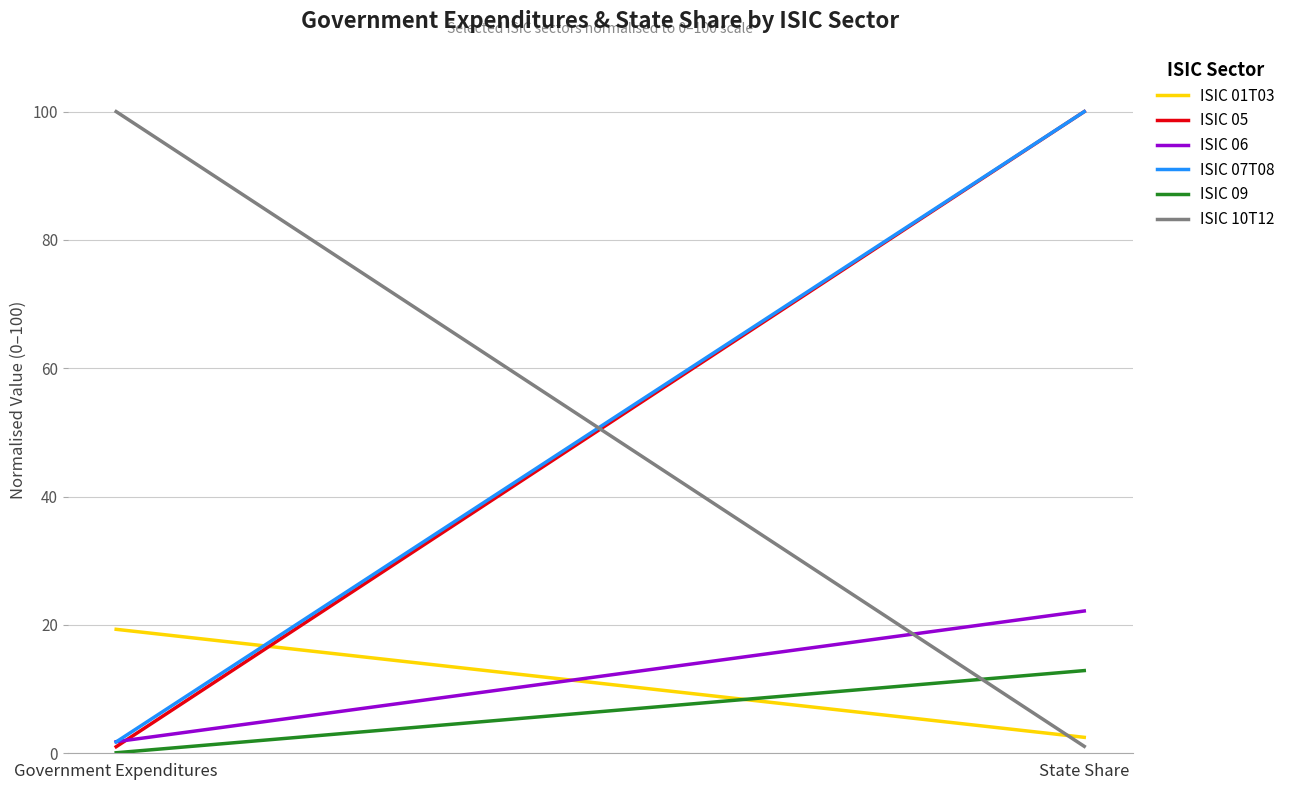

Rank the series at Government Expenditures from highest to lowest value.

ISIC 10T12, ISIC 01T03, ISIC 06, ISIC 07T08, ISIC 05, ISIC 09